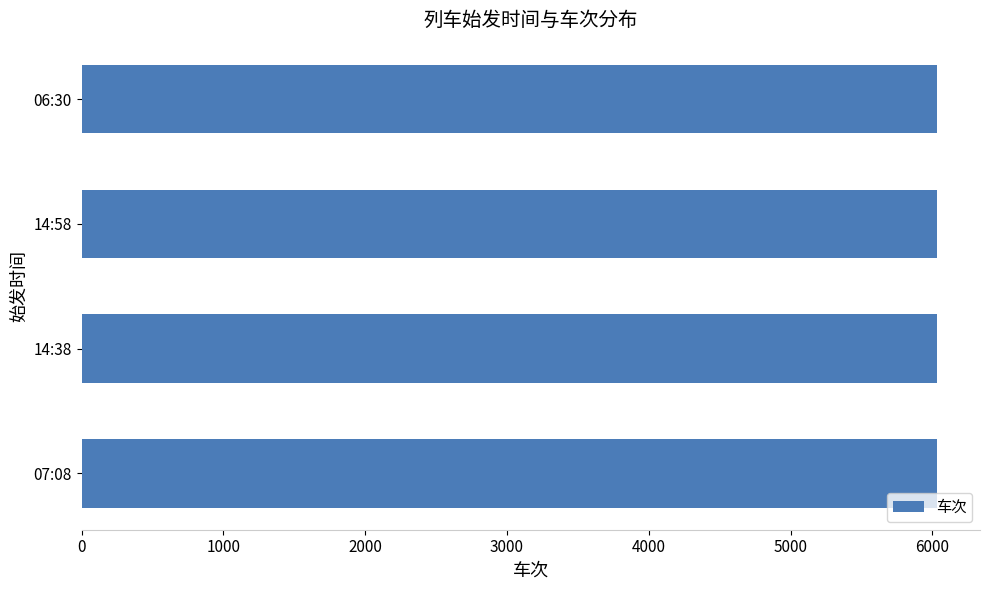

What is the sum of all values?

24130